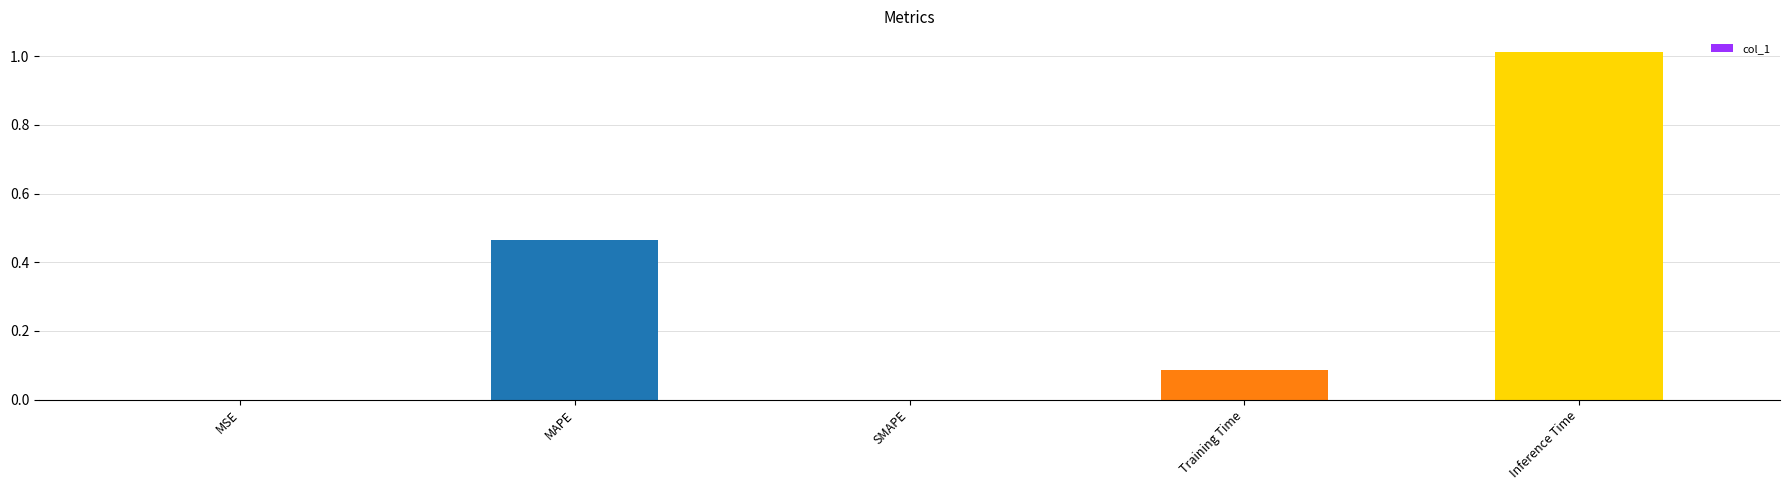

The value at Inference Time is 1.4. True or false?

False